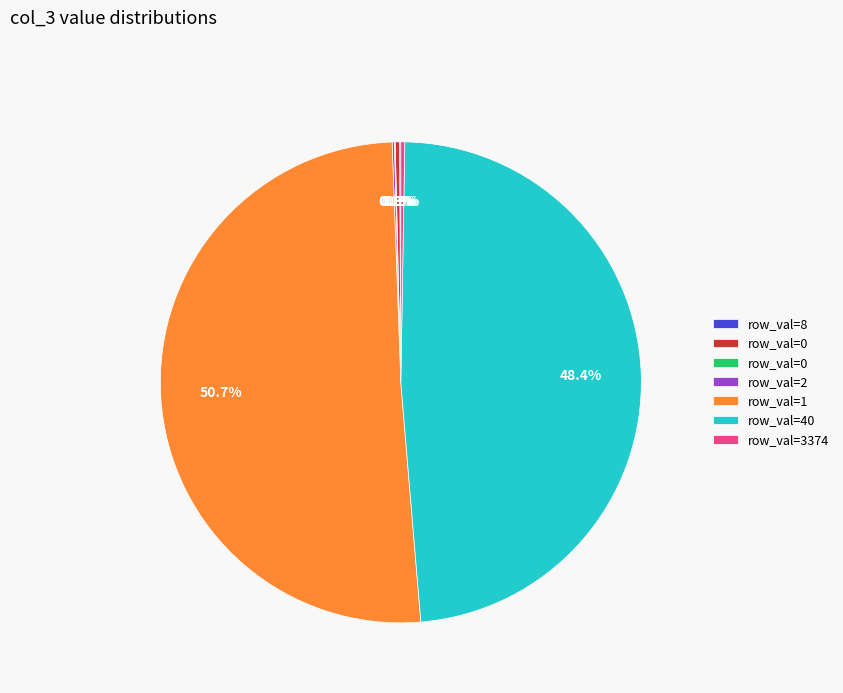

Does any single category account for the majority?

Yes